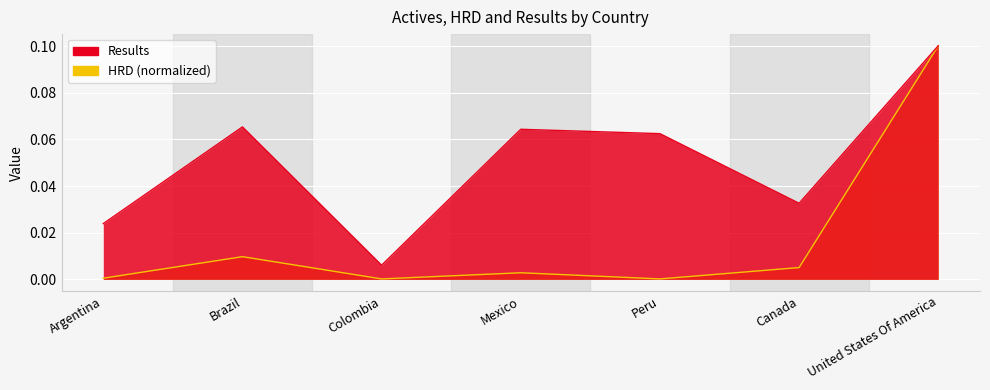

At which category is the sum across all series the highest?

United States Of America